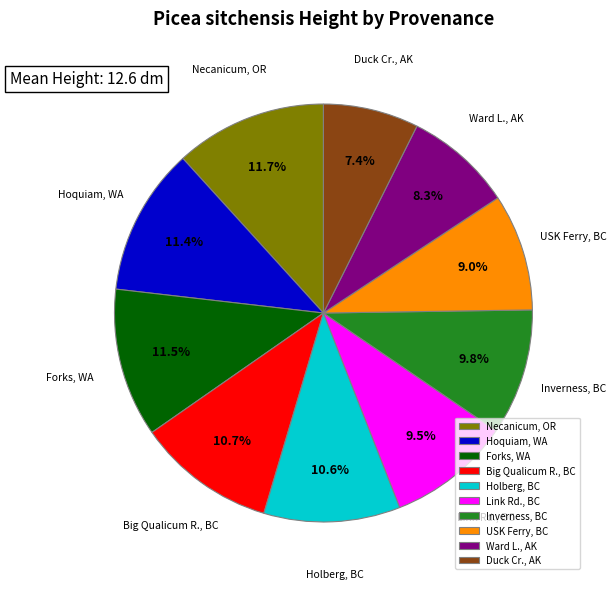

To the nearest percent, what portion does Necanicum, OR represent?

12%